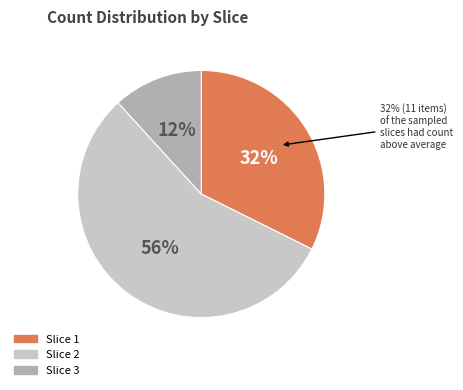

Which slice is the largest?

Slice 2